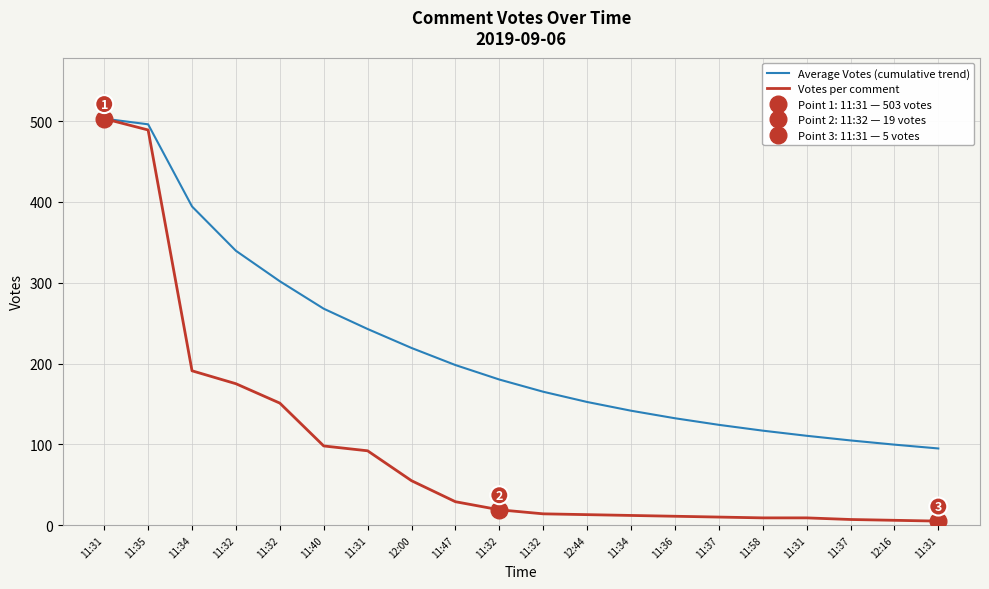

Which category has the highest value in the Average Votes (cumulative trend) series?

11:31